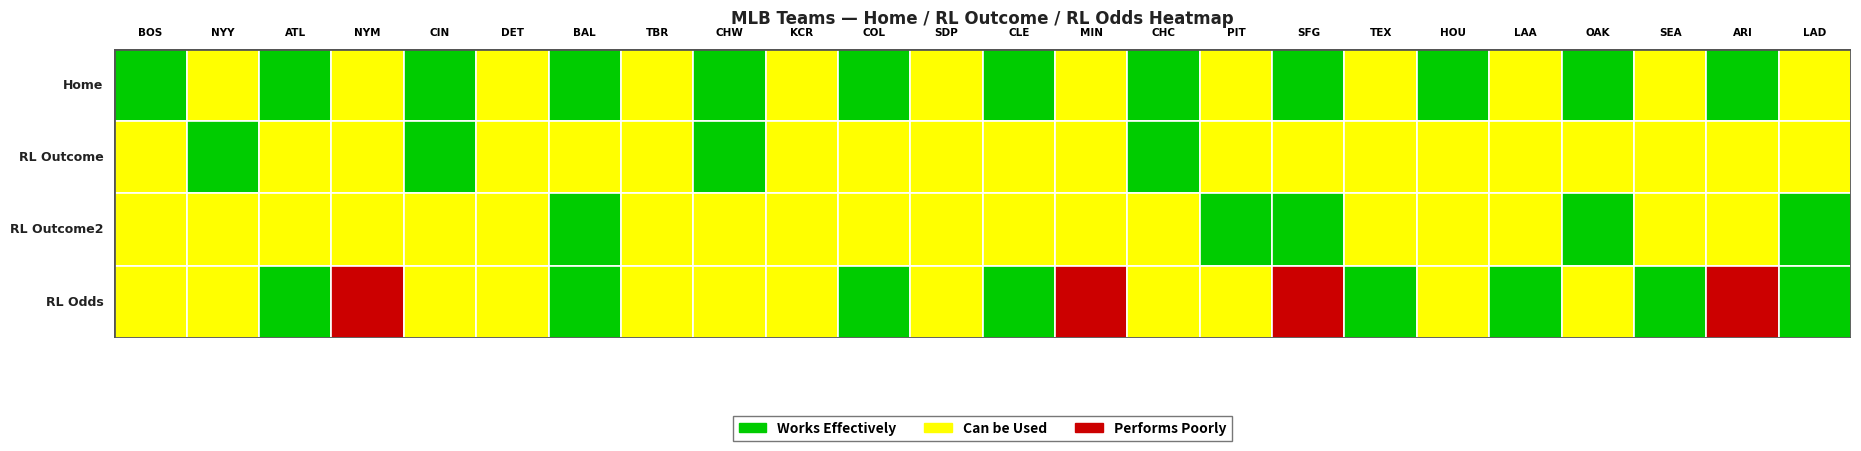

Which series has the largest total across all categories?

home